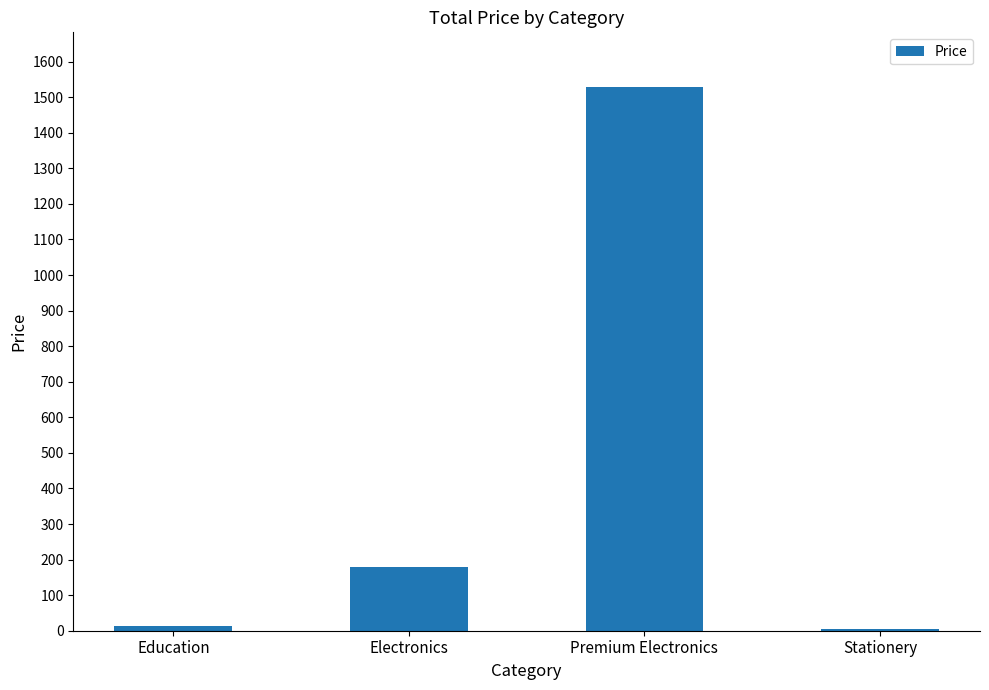

What is the sum of the values at Premium Electronics and Electronics?

1709.5